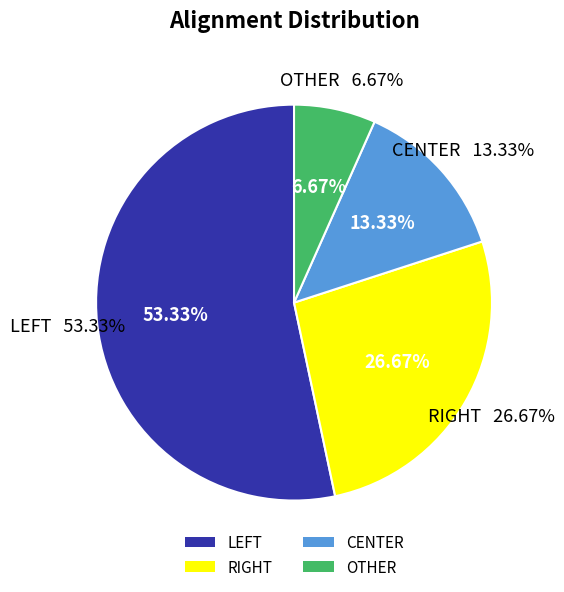

Count the number of slices in the pie.

4